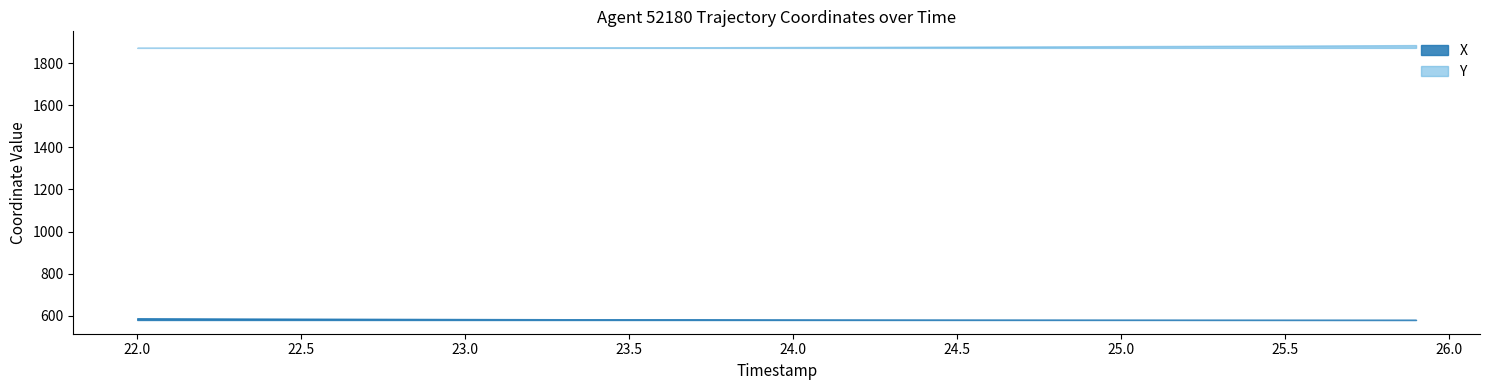

Reading right to left, transcribe all the data shown in this chart.

X: 580.1	580.1	580.2	580.2	580.2	580.3	580.3	580.4	580.4	580.5	580.6	580.7	580.8	580.9	581.0	581.1	581.2	581.4	581.6	581.7	581.9	582.1	582.3	582.6	582.8	583.0	583.3	583.6	583.9	584.2	584.5	584.8	585.2	585.5	585.9	586.3	586.7	587.1	587.5	587.9
Y: 1885.9	1885.3	1884.7	1884.2	1883.6	1883.0	1882.5	1882.0	1881.5	1881.0	1880.5	1880.0	1879.6	1879.1	1878.7	1878.3	1877.8	1877.5	1877.1	1876.7	1876.4	1876.0	1875.7	1875.4	1875.1	1874.9	1874.6	1874.4	1874.2	1874.0	1873.8	1873.7	1873.5	1873.4	1873.3	1873.2	1873.1	1873.1	1873.0	1873.0